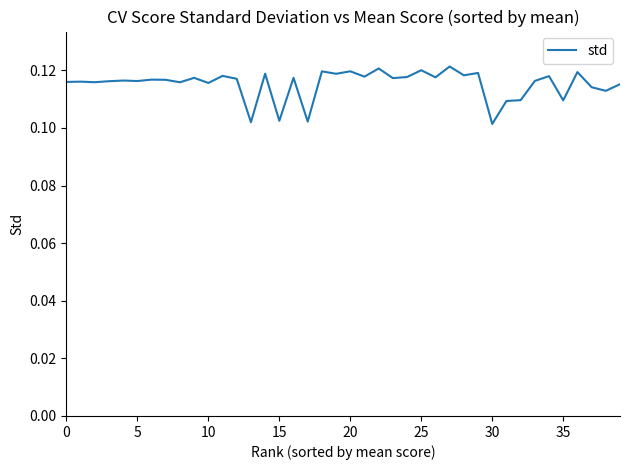

How many points are lower than both their immediate neighbors (excluding endpoints)?

15